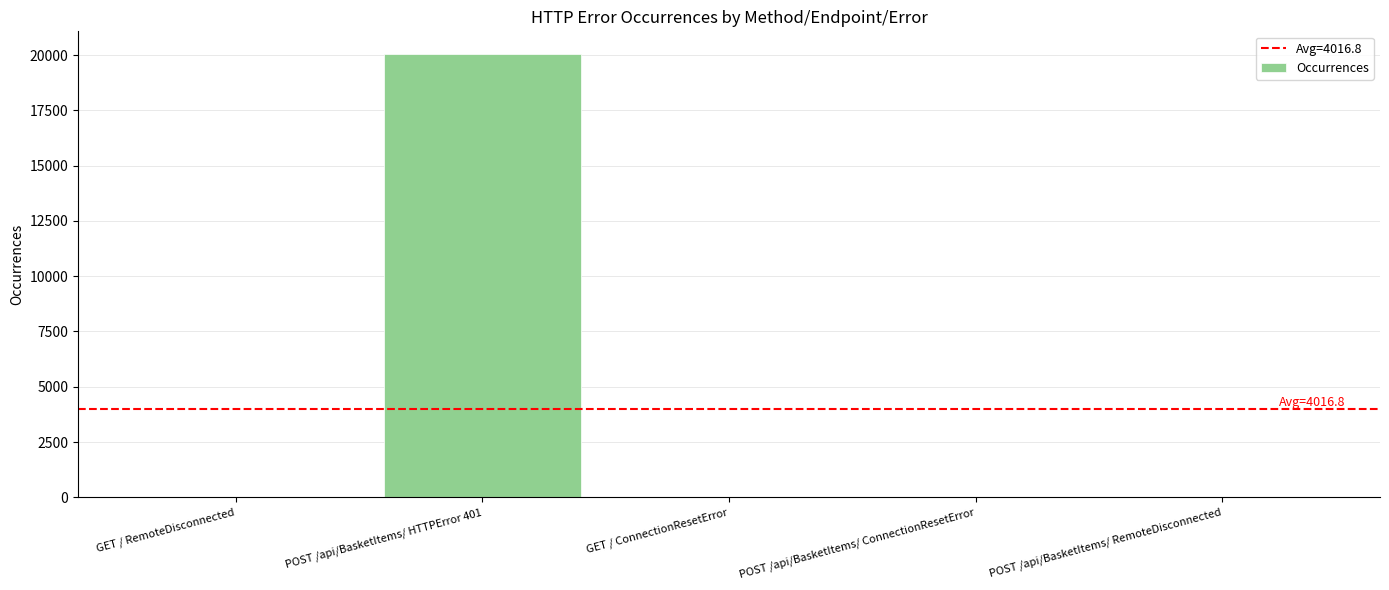

What is the greatest value displayed?

20067